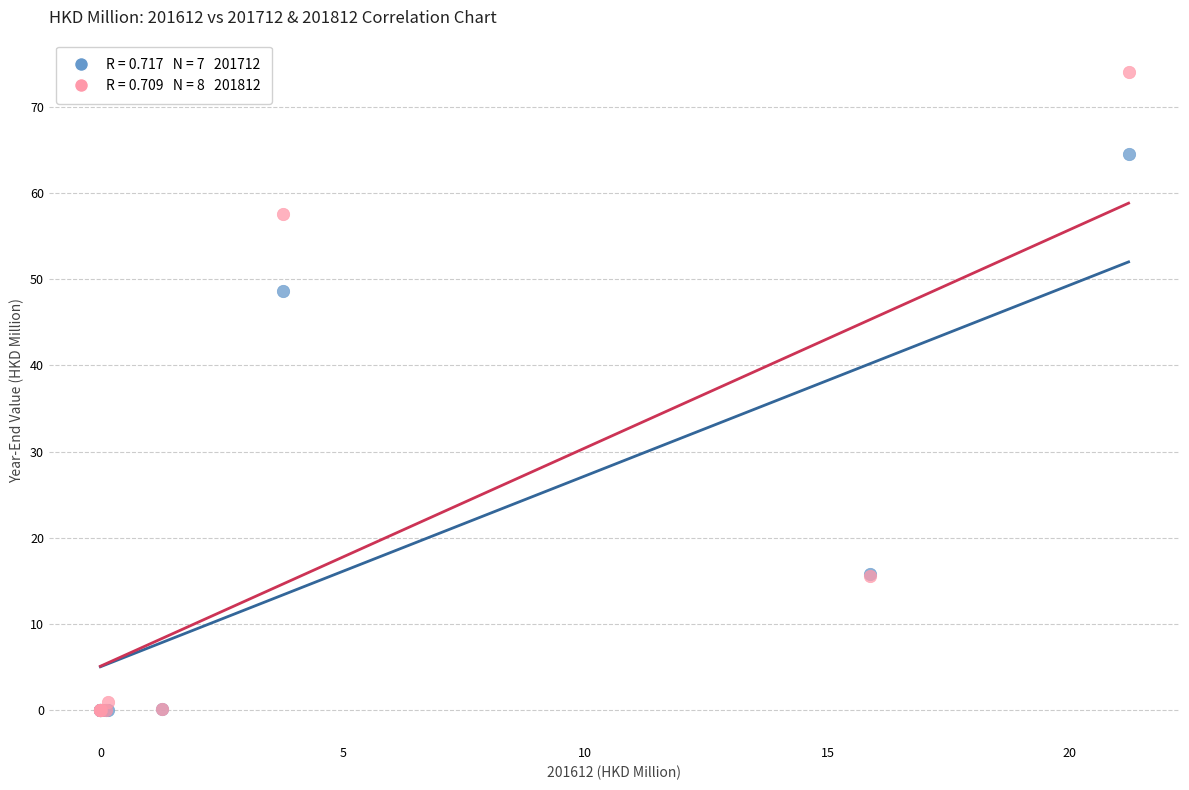

Across all series, what Y value is closest to 37?

48.6